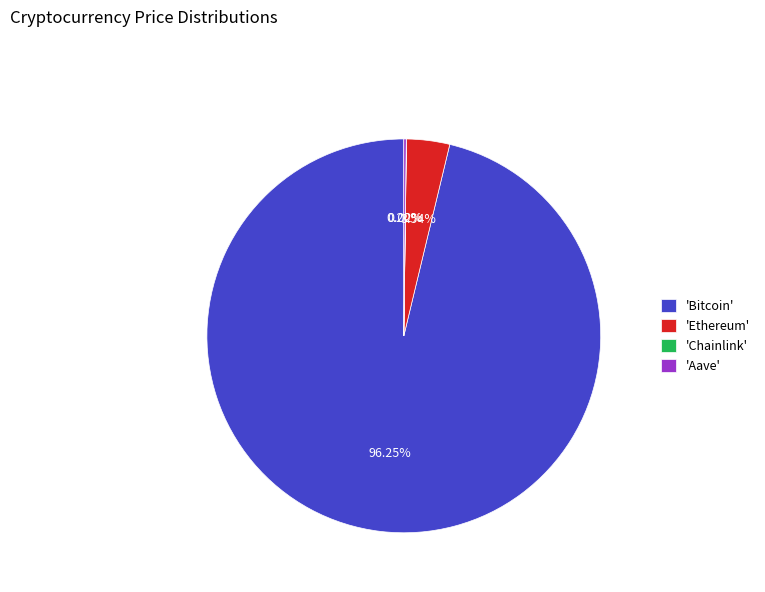

Which category accounts for the majority?

'Bitcoin'